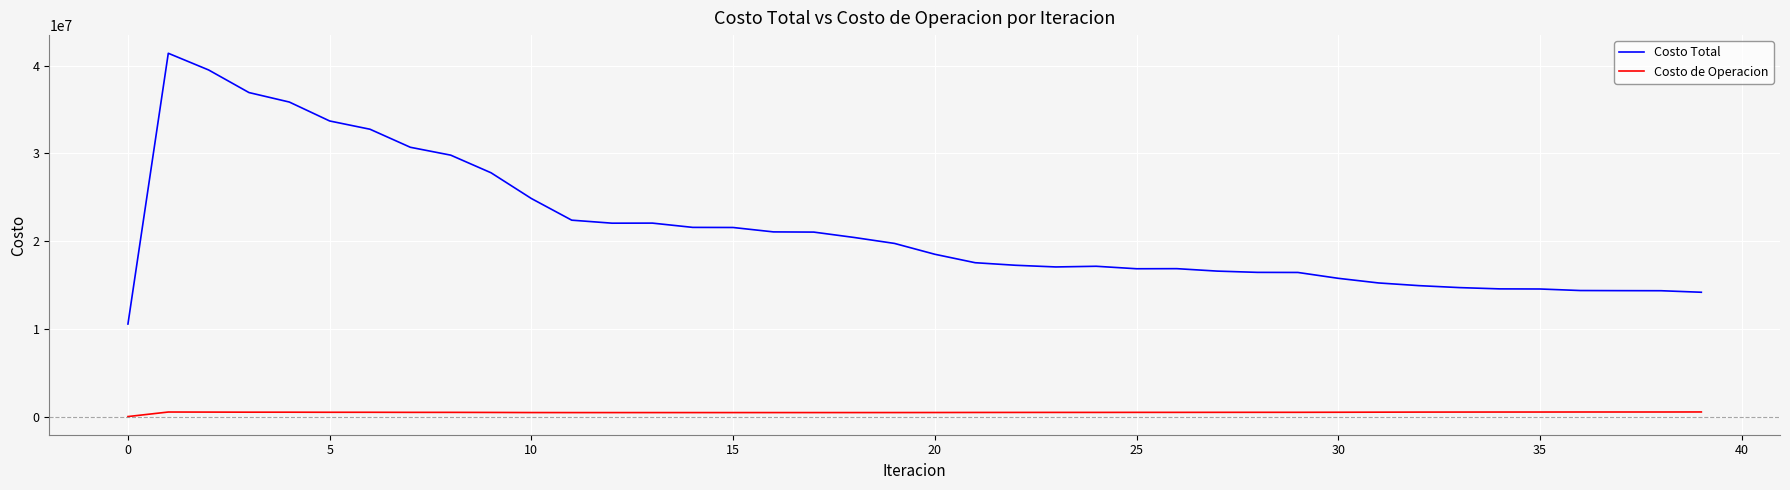

At how many categories does at least one series exceed 5237586?

40